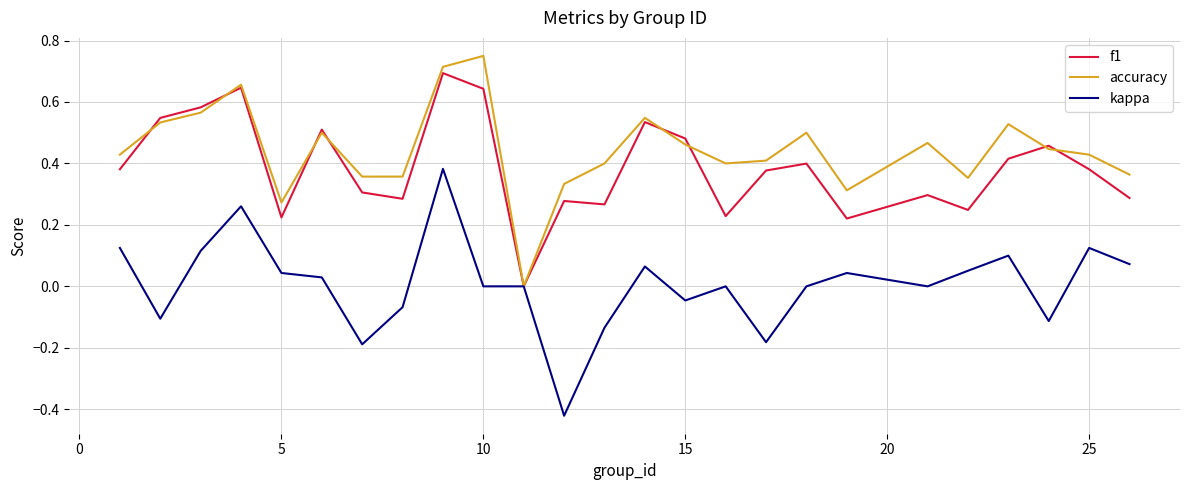

Count the number of data series in this chart.

3